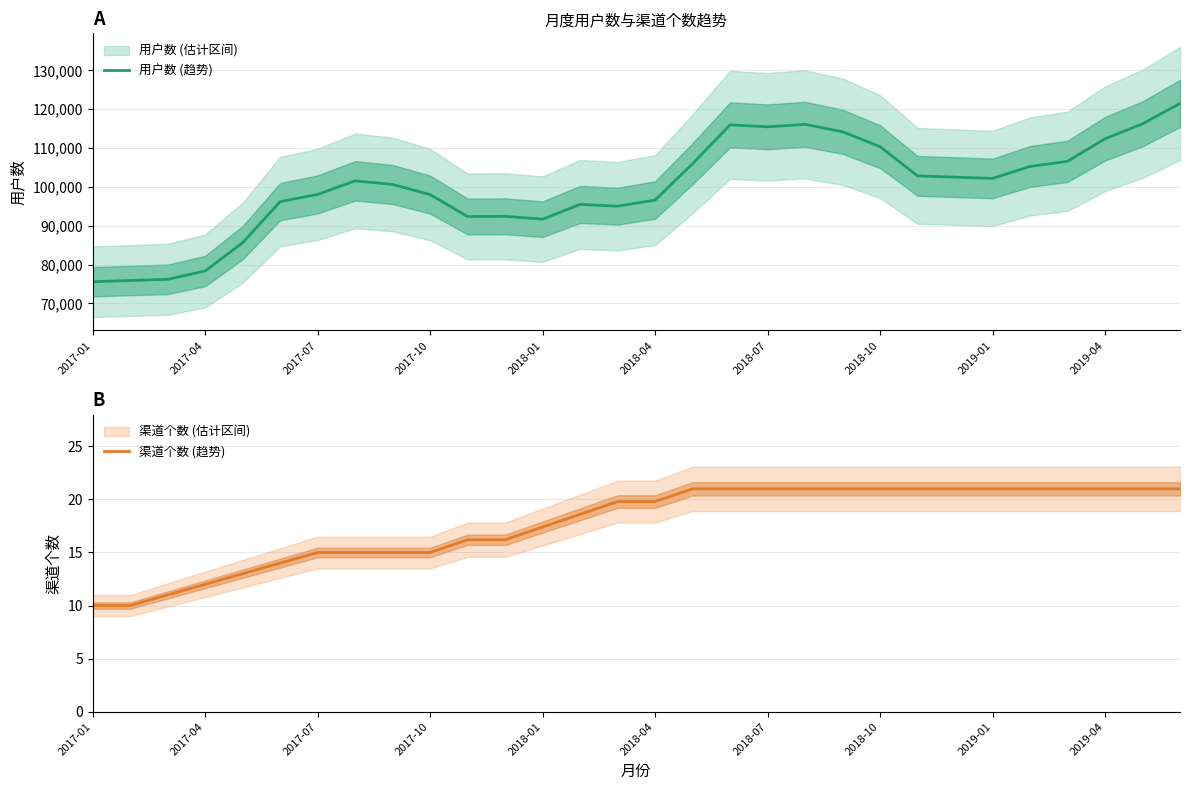

How many lines are shown in the chart?

2